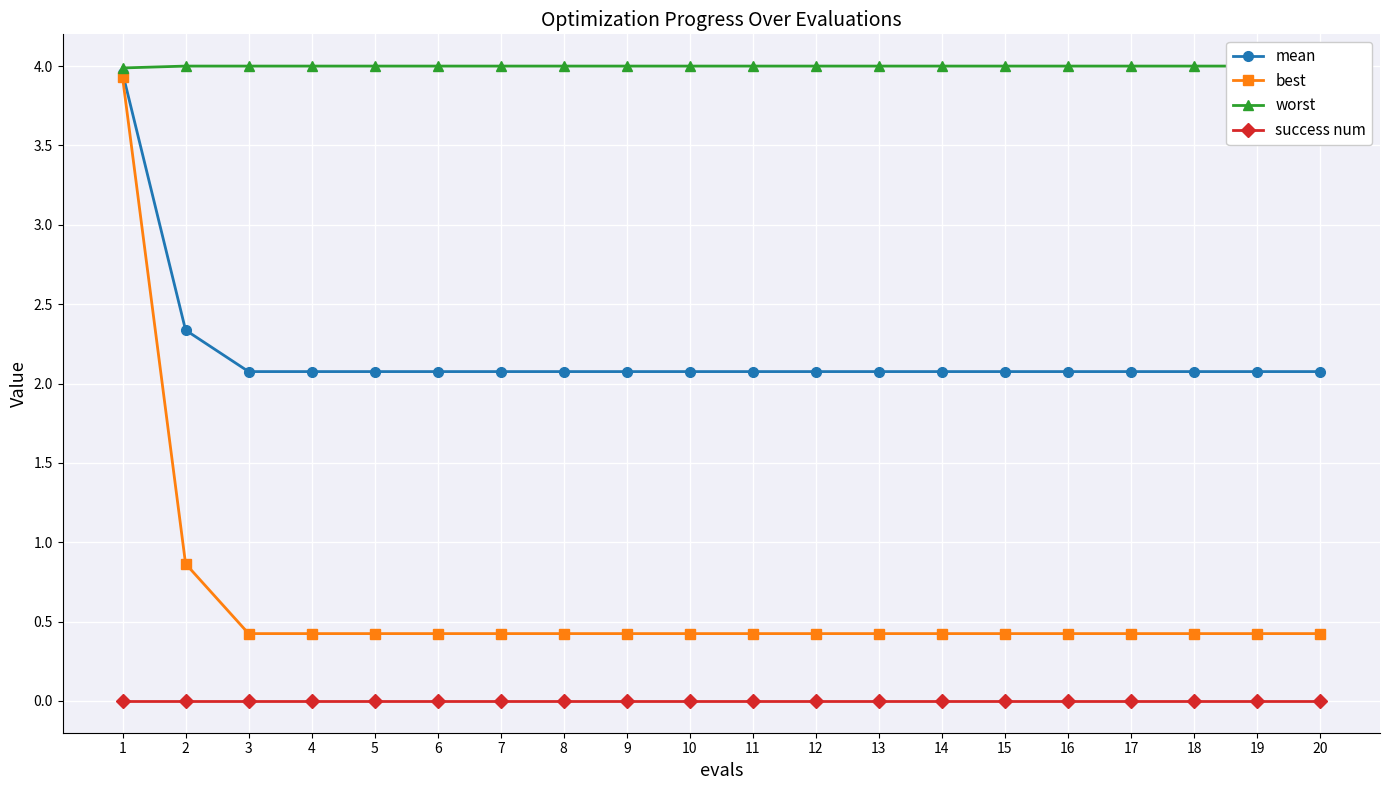

The value of best at 18 is 0.2. True or false?

False